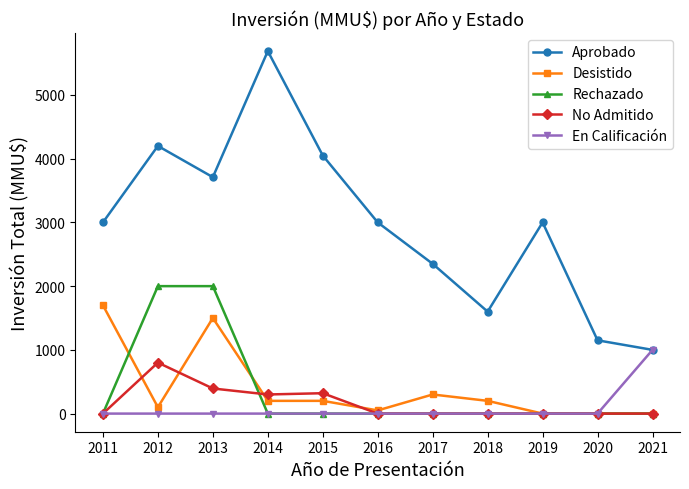

True or false: Aprobado has a value of 3000 at 2016.

True